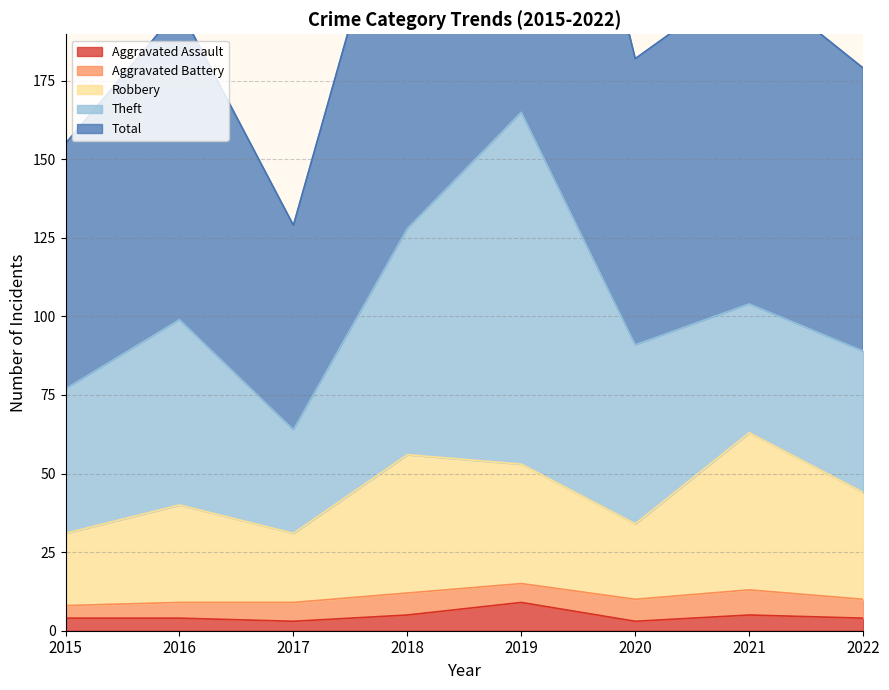

Between 2016 and 2022, which series saw the biggest shift?

Total